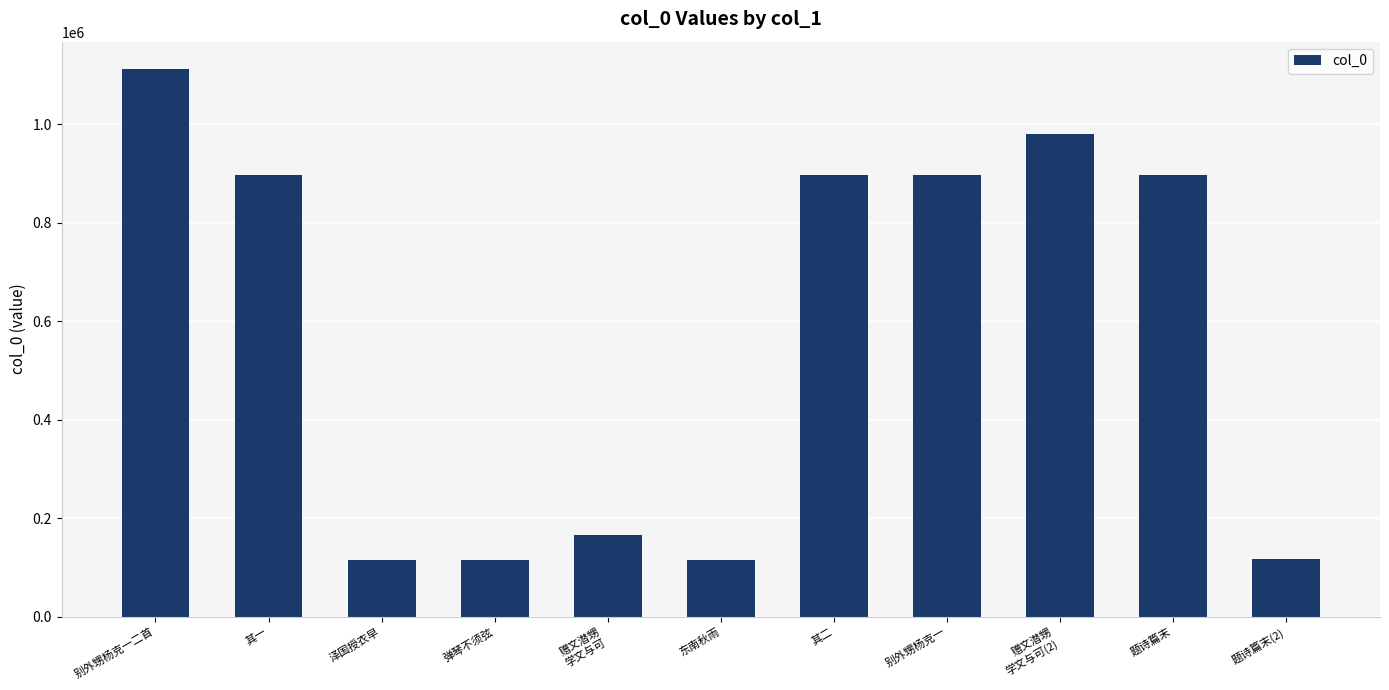

What is the ratio of the value at 其二 to the value at 赠文潜甥
学文与可?

5.4